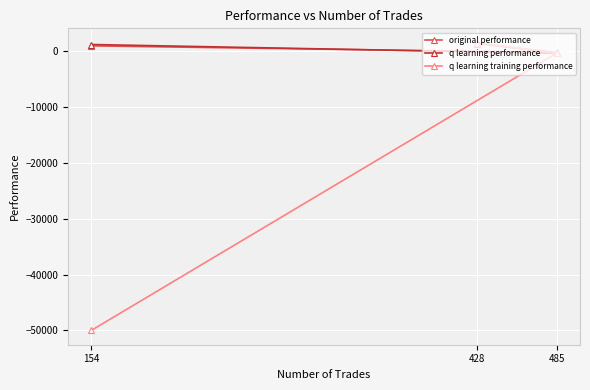

What is the minimum value shown in the chart?

-50000.0